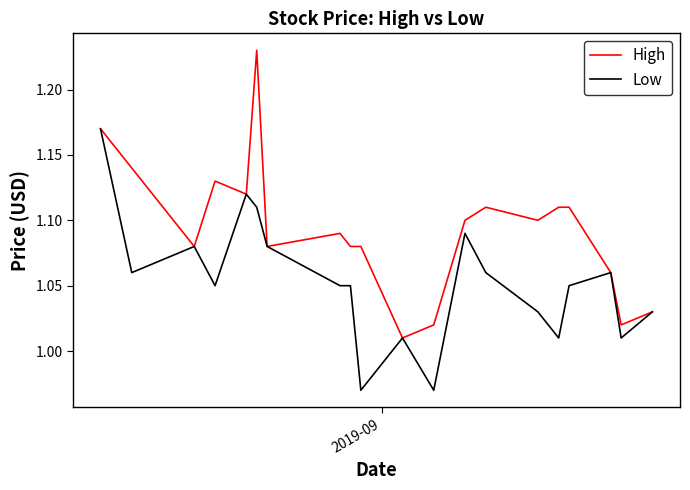

Which series has the largest total across all categories?

High